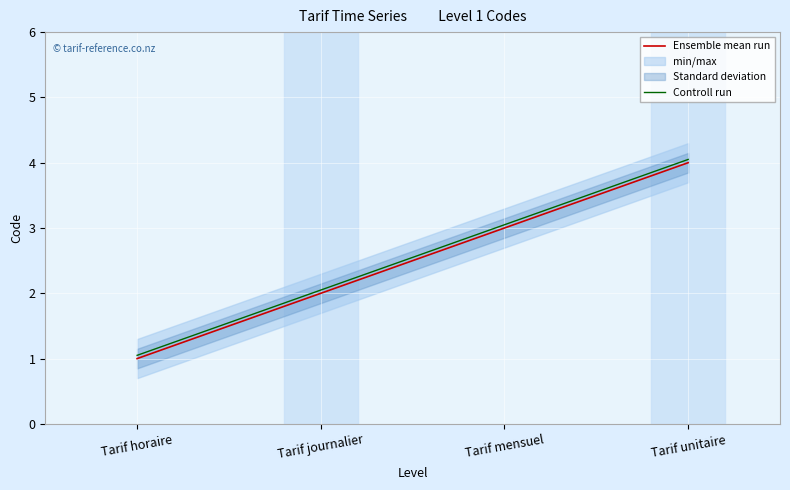

What is the average value of the Controll run series?

2.5